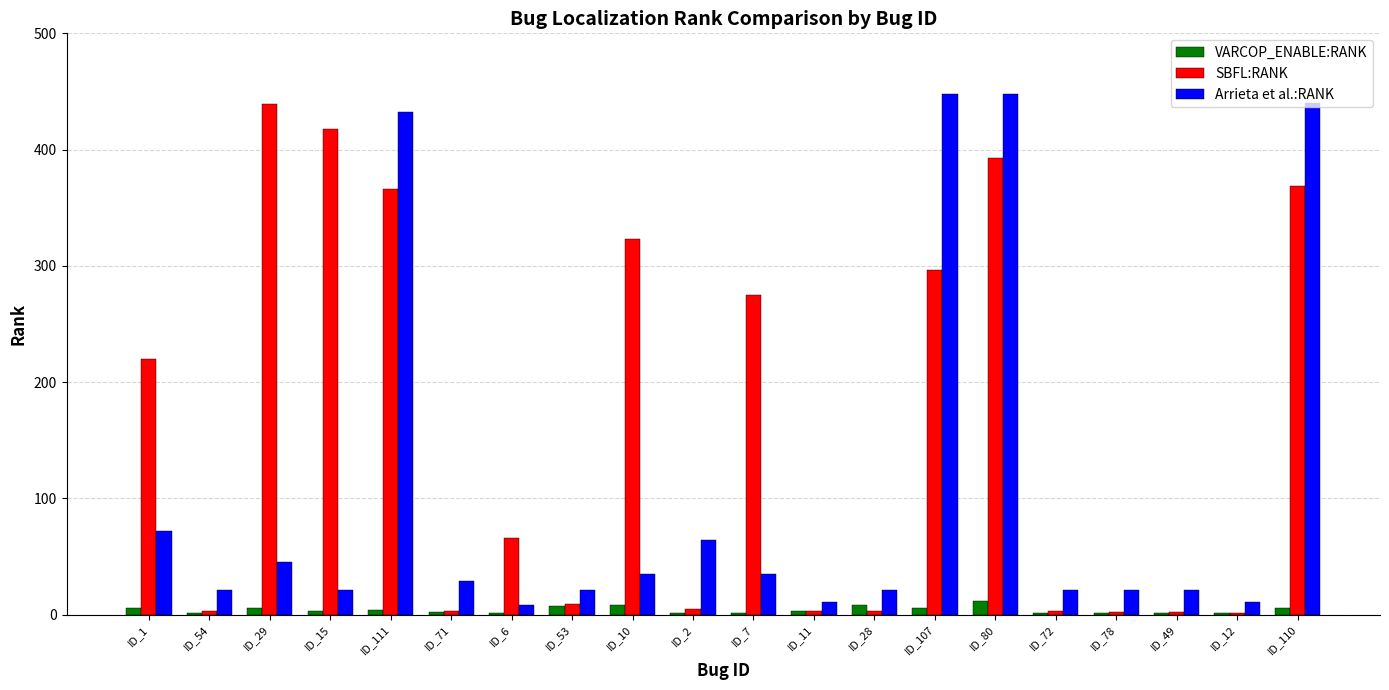

Are the bars grouped side by side (vs. stacked)?

Yes